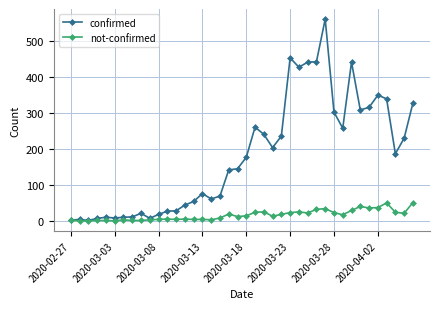

Which series has the largest total across all categories?

confirmed